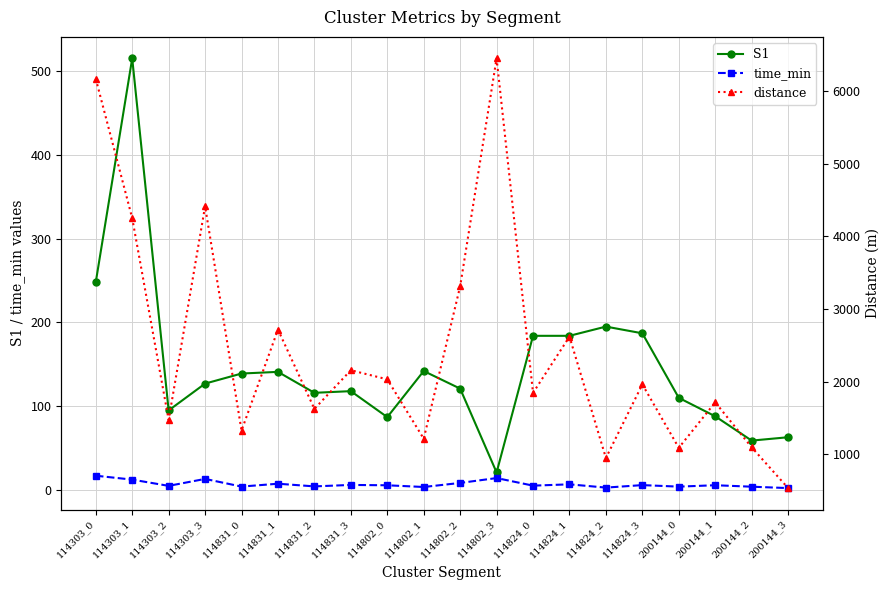

True or false: S1 and time_min intersect in this chart.

False